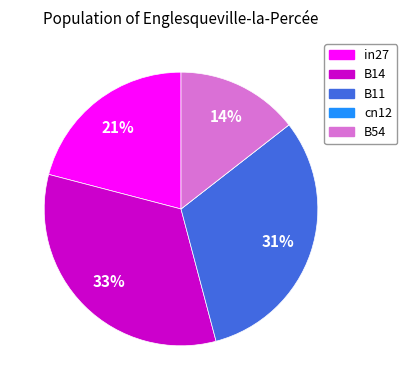

Which has a higher value, in27 or B14?

B14